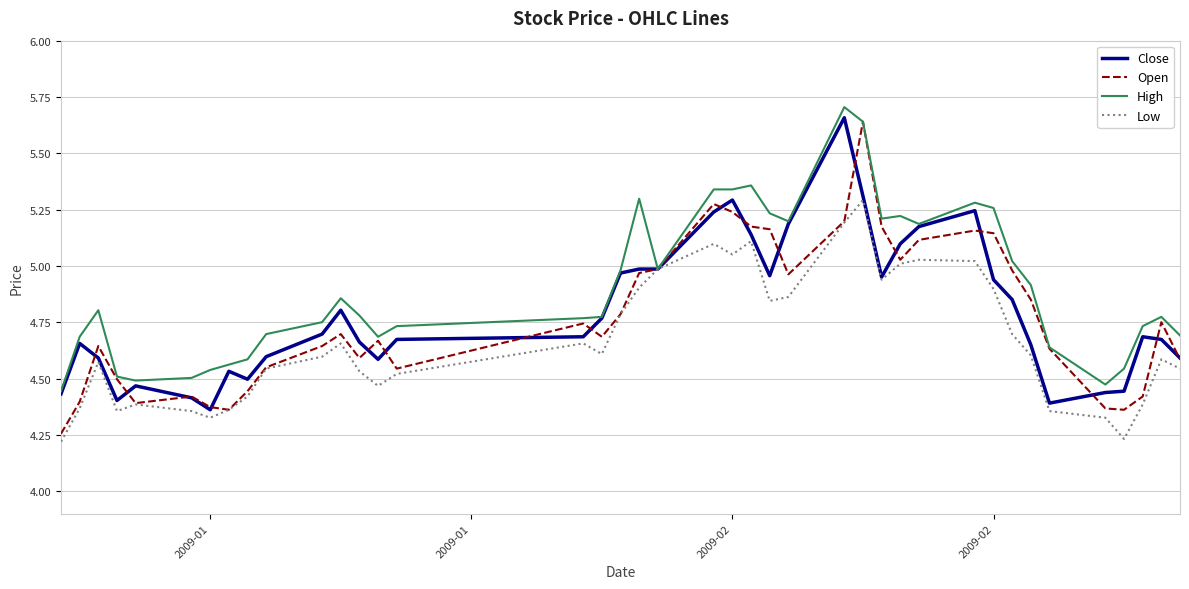

Which series has the largest total across all categories?

High